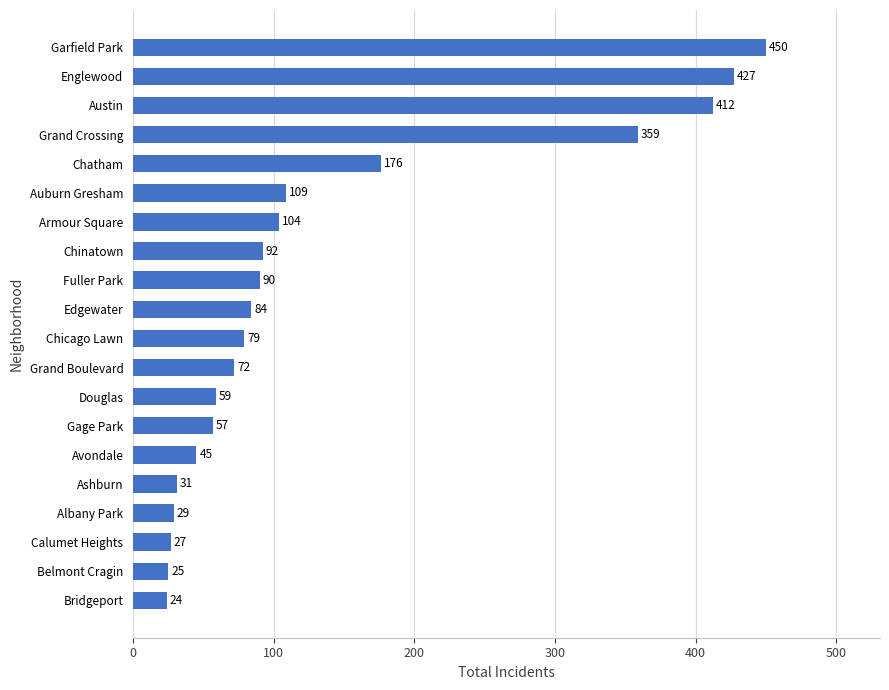

Is it true that the value at Grand Boulevard is 47?

False